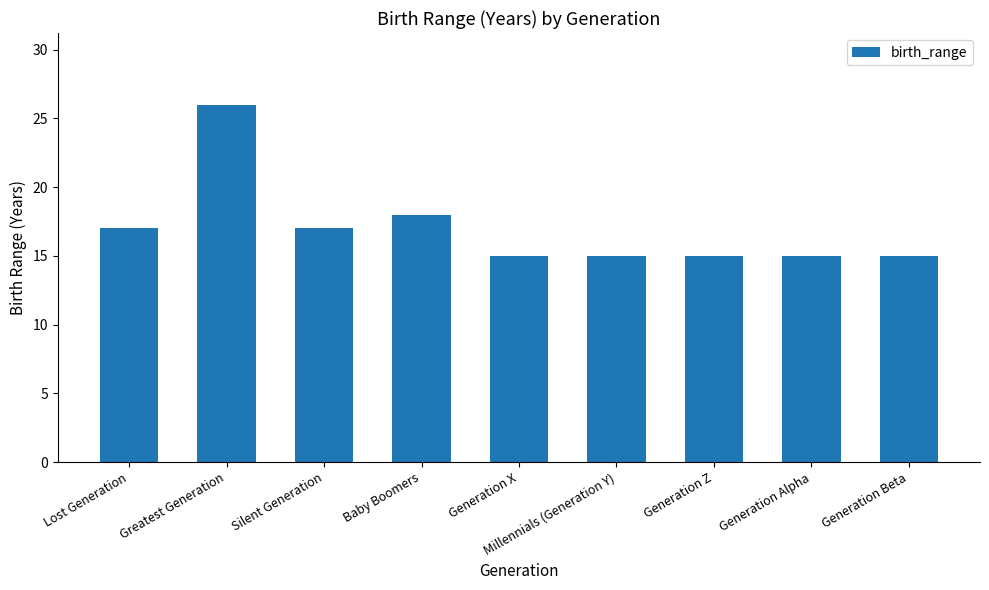

At which label is the value closest to 20?

Baby Boomers